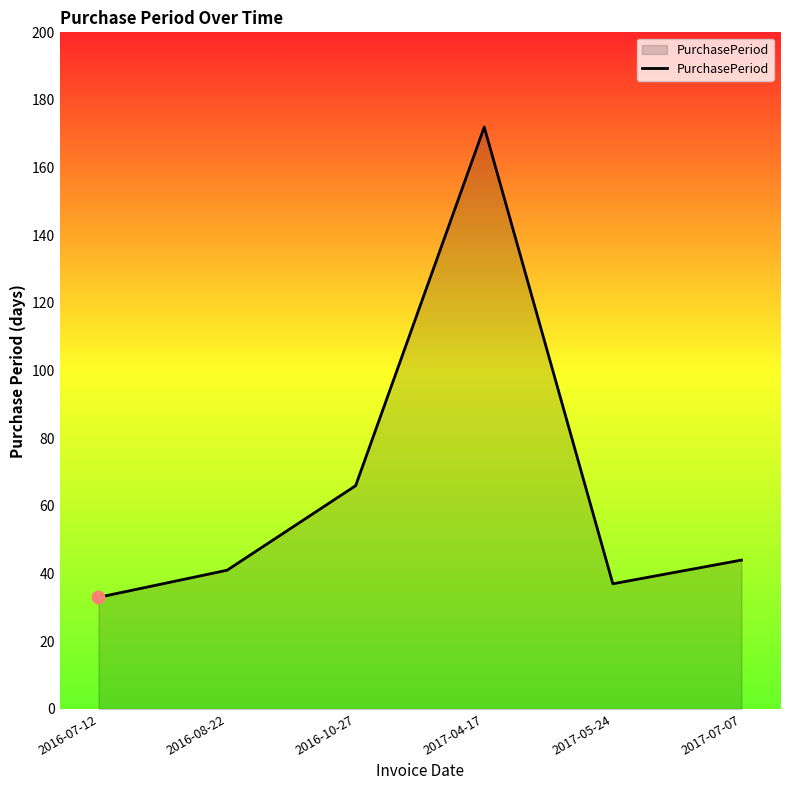

Between 2016-08-22 and 2017-04-17, which is larger?

2017-04-17